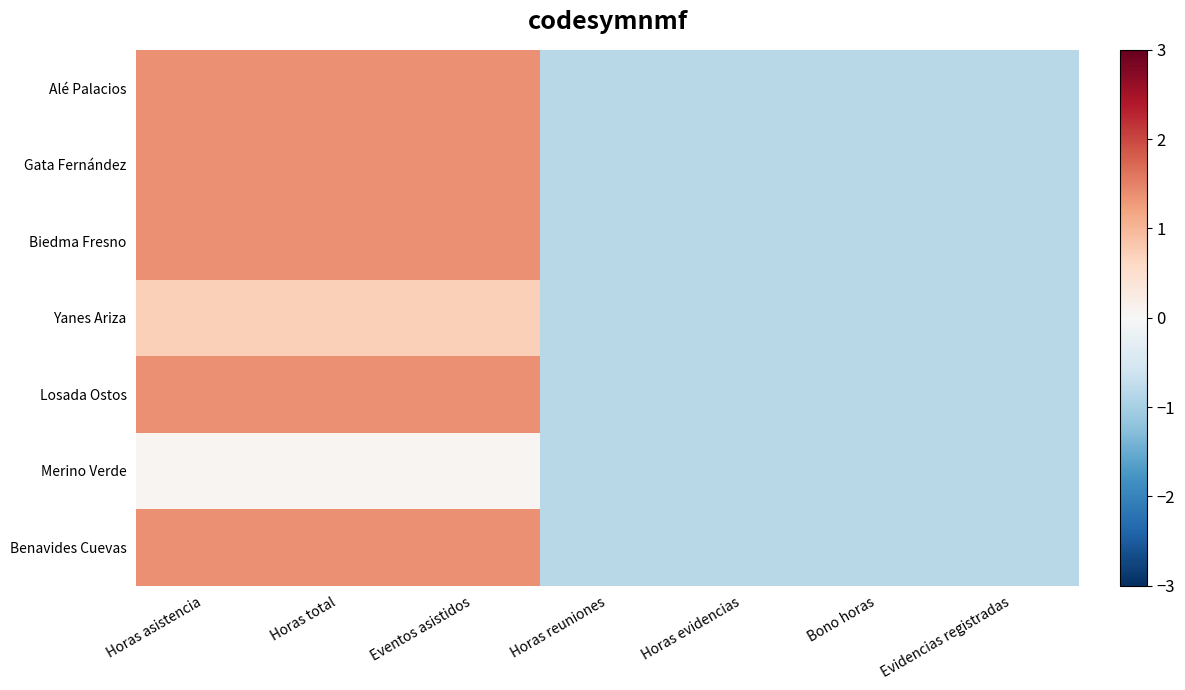

How many distinct data groups are displayed?

7